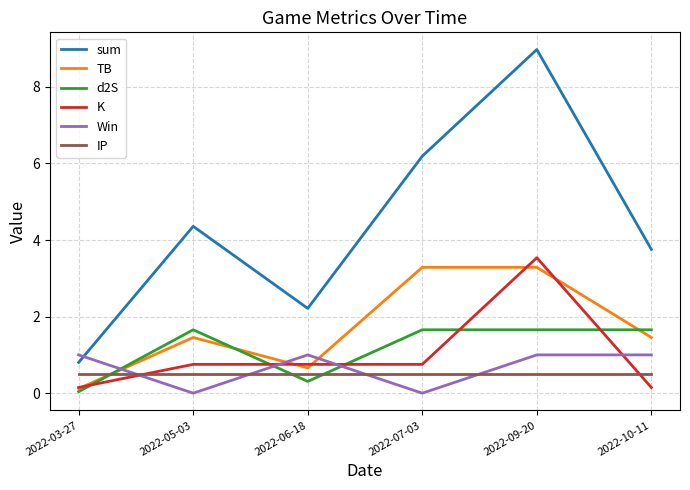

Between which two adjacent categories do TB and Win first intersect?

2022-03-27 and 2022-05-03